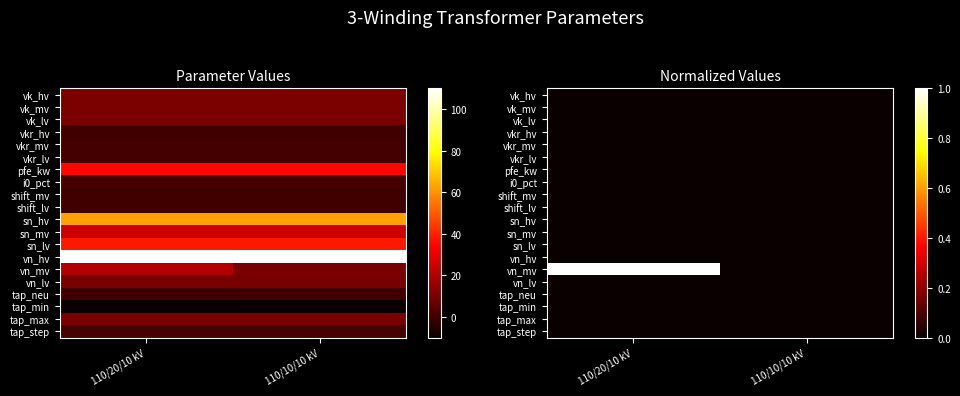

Where is shift_lv nearest to the value 0?

110/20/10 kV